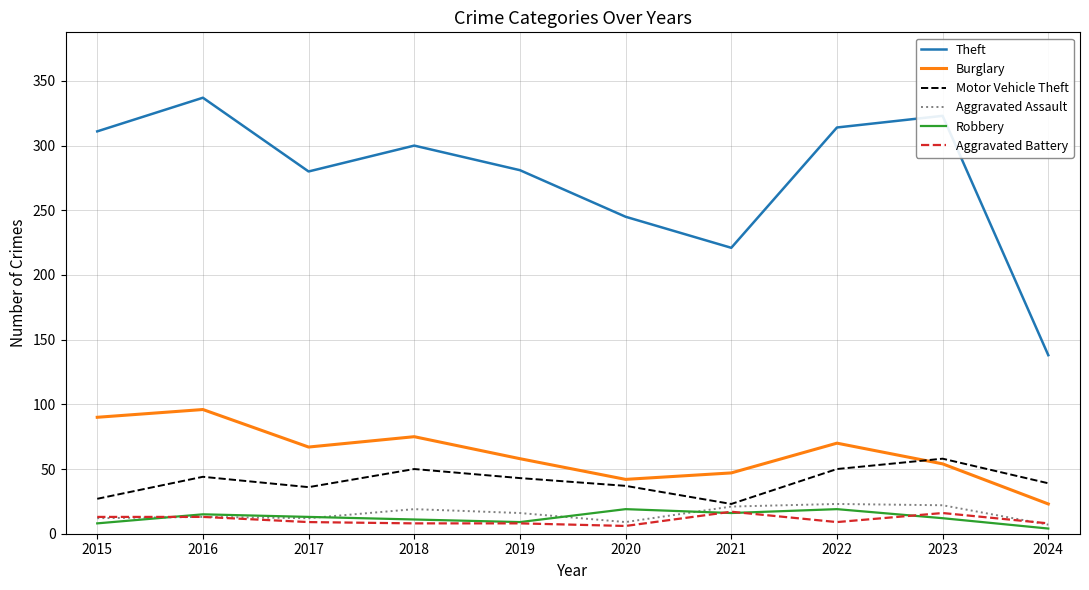

After their last crossing, which series has the higher values: Aggravated Battery or Aggravated Assault?

Aggravated Battery